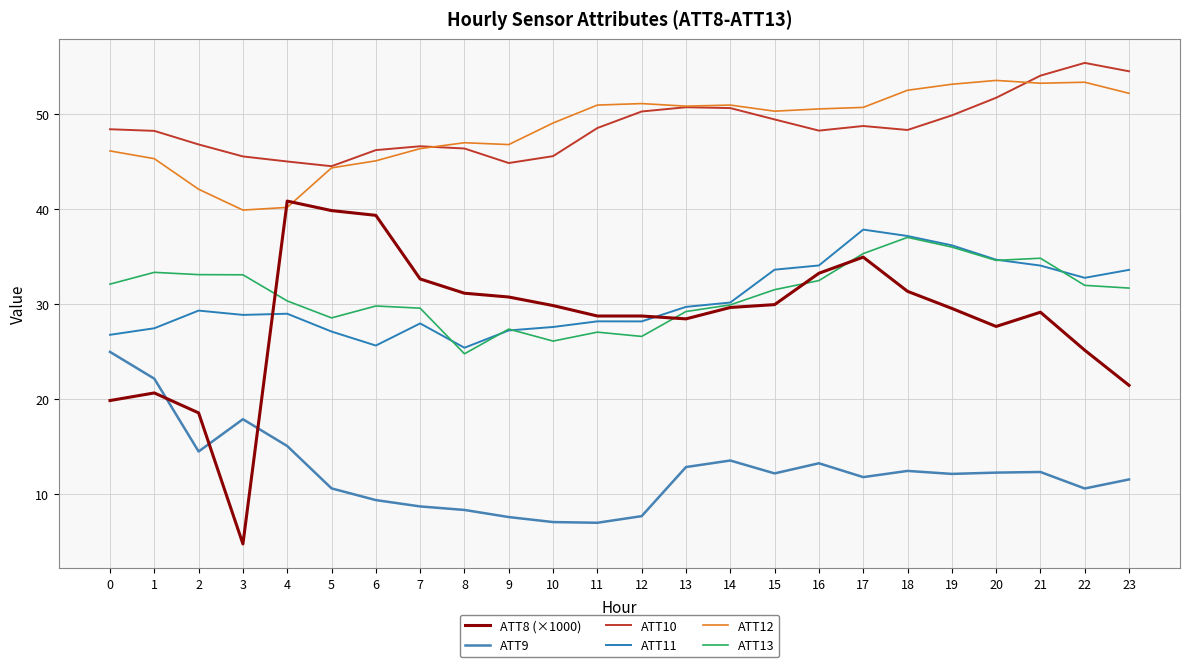

Does the chart have visible grid lines?

Yes